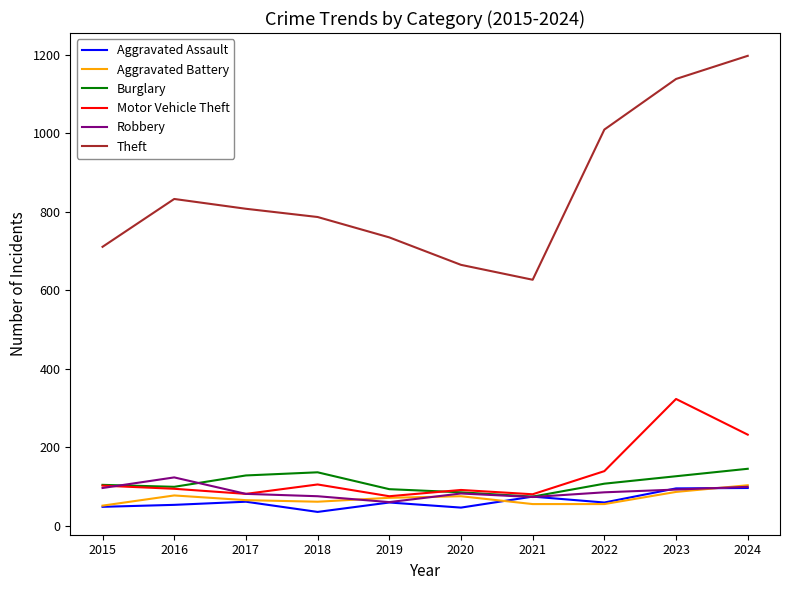

What are all the series names shown in the legend?

Aggravated Assault, Aggravated Battery, Burglary, Motor Vehicle Theft, Robbery, Theft